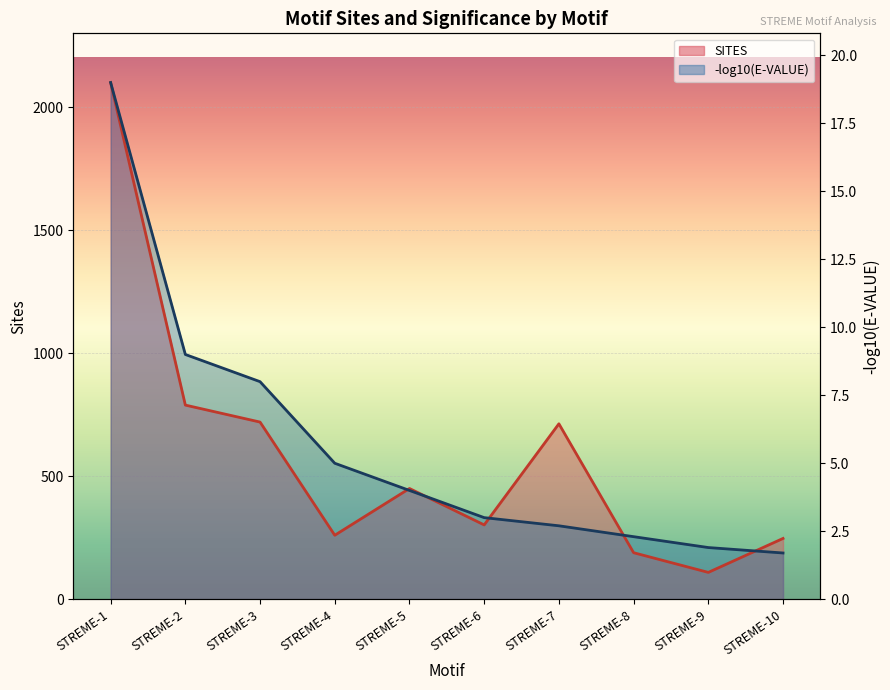

Which series has the largest range (max minus min)?

SITES